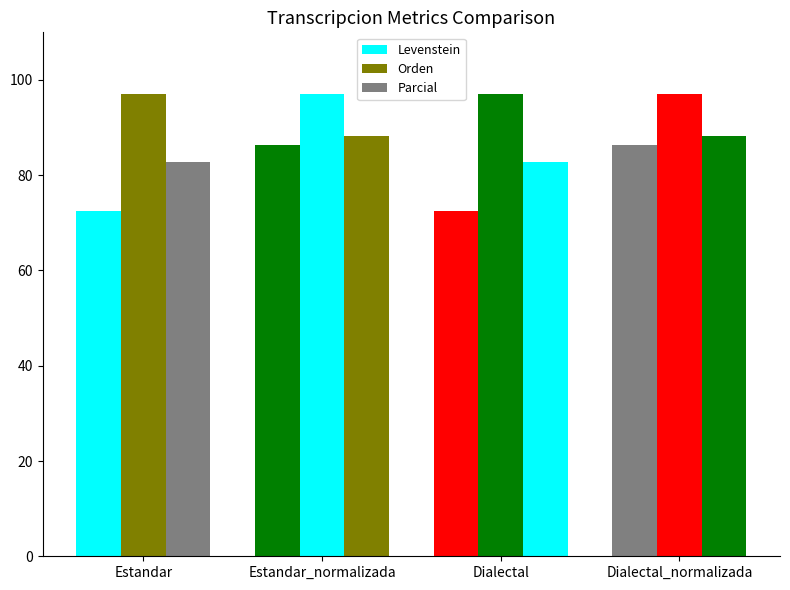

Between Estandar and Dialectal, which series saw the biggest shift?

Levenstein